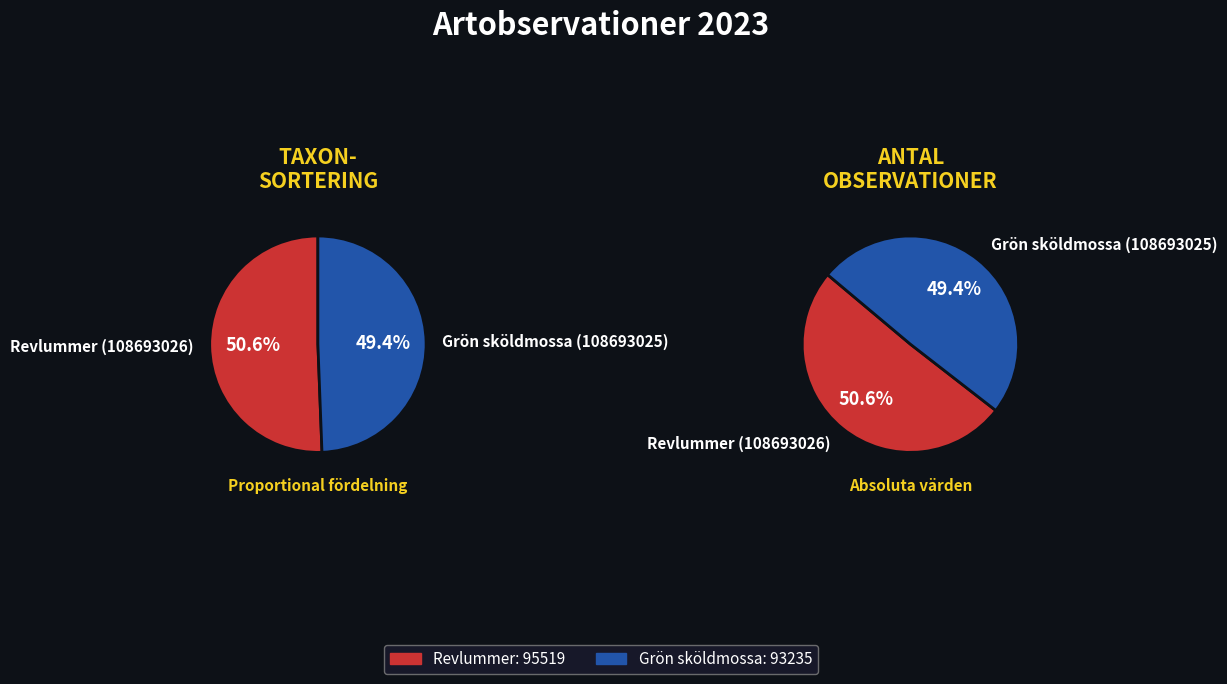

How many slices are in this pie chart?

2